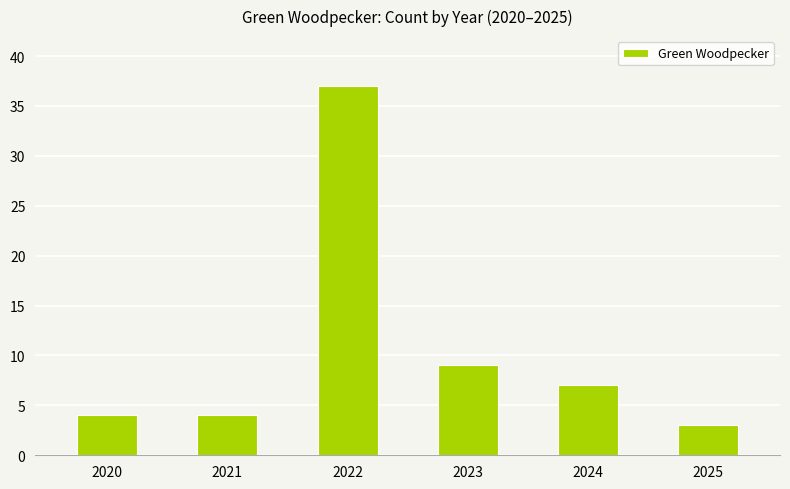

Which category has the lowest value across all series?

2025